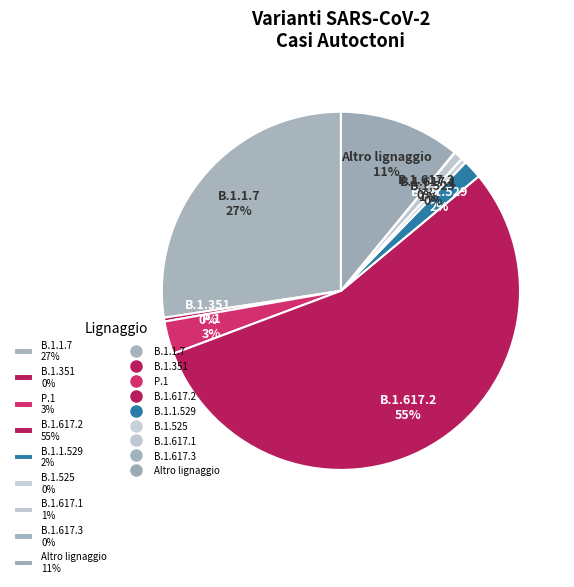

Is B.1.1.7 the majority of the pie?

No